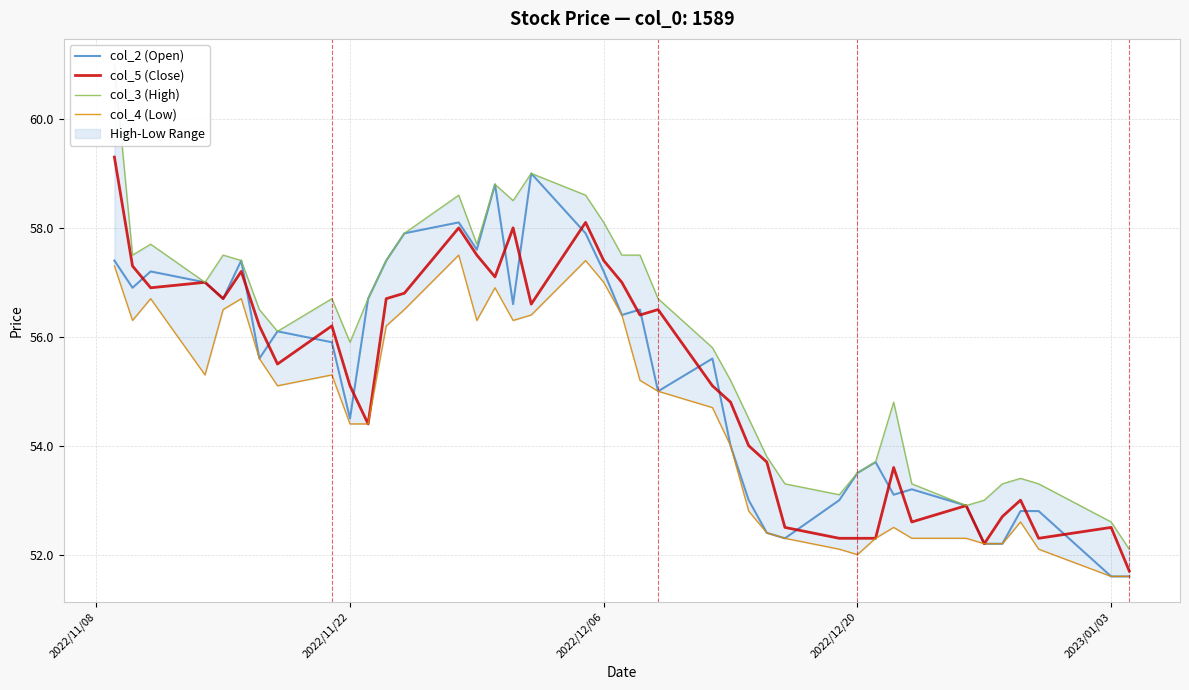

What is the minimum value for col_5 (Close)?

51.7